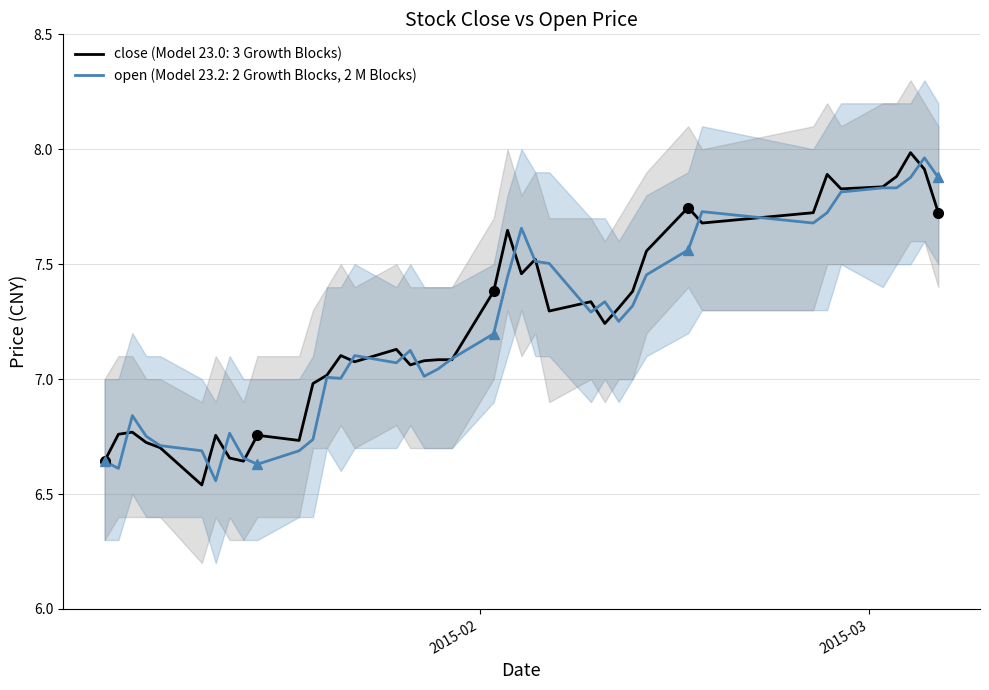

What are all the series names shown in the legend?

close, open